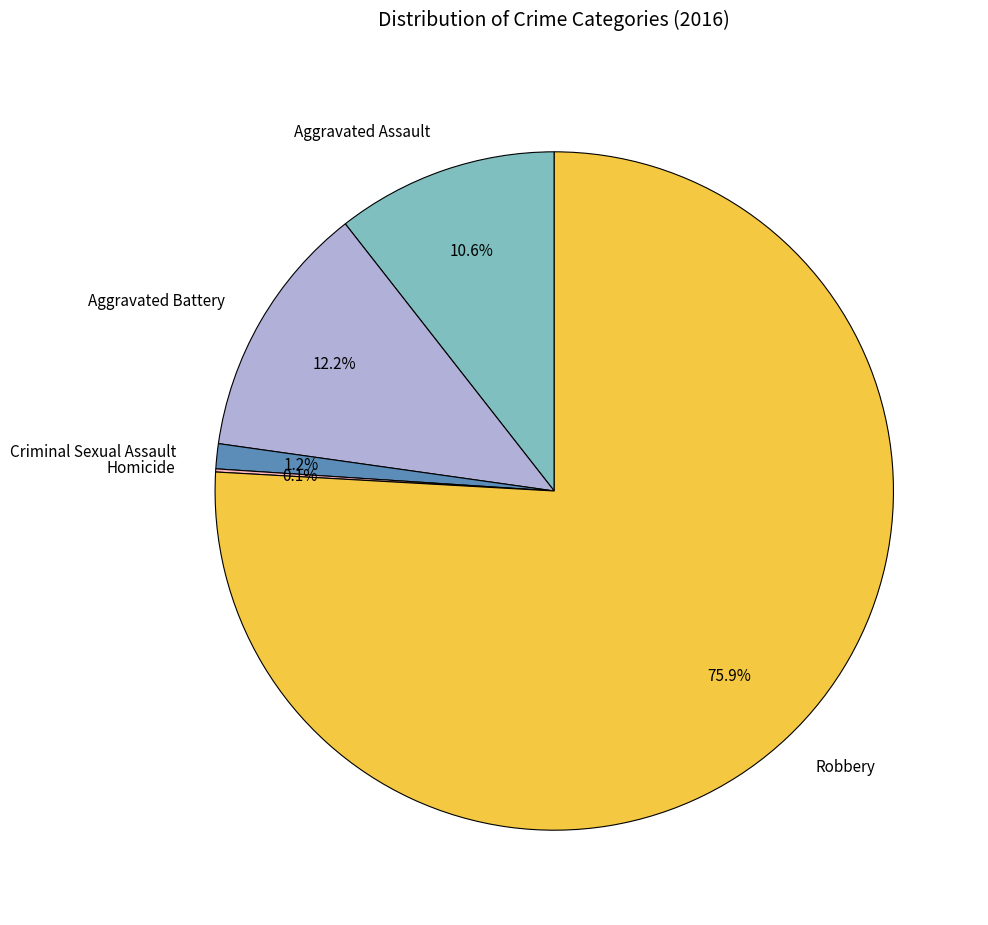

How much of the chart is everything except Aggravated Battery?

87.8%